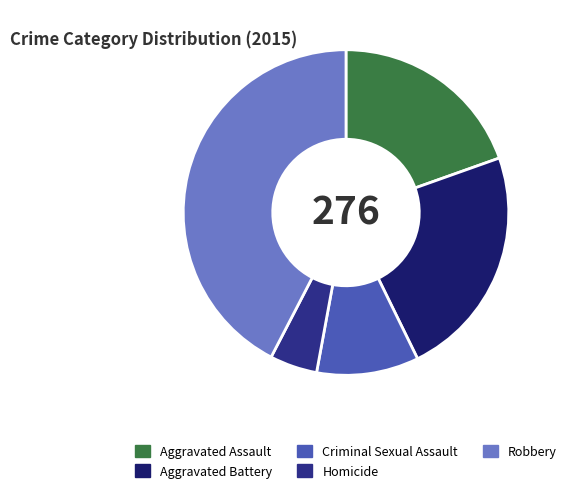

Is there any slice that represents more than half of the pie?

No